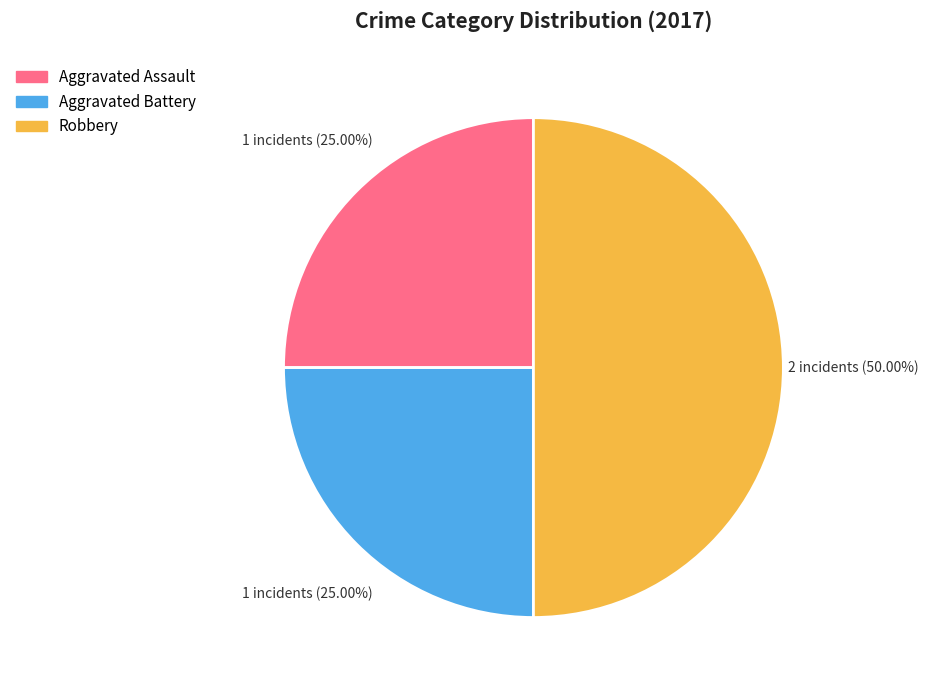

How many slices are in this pie chart?

3